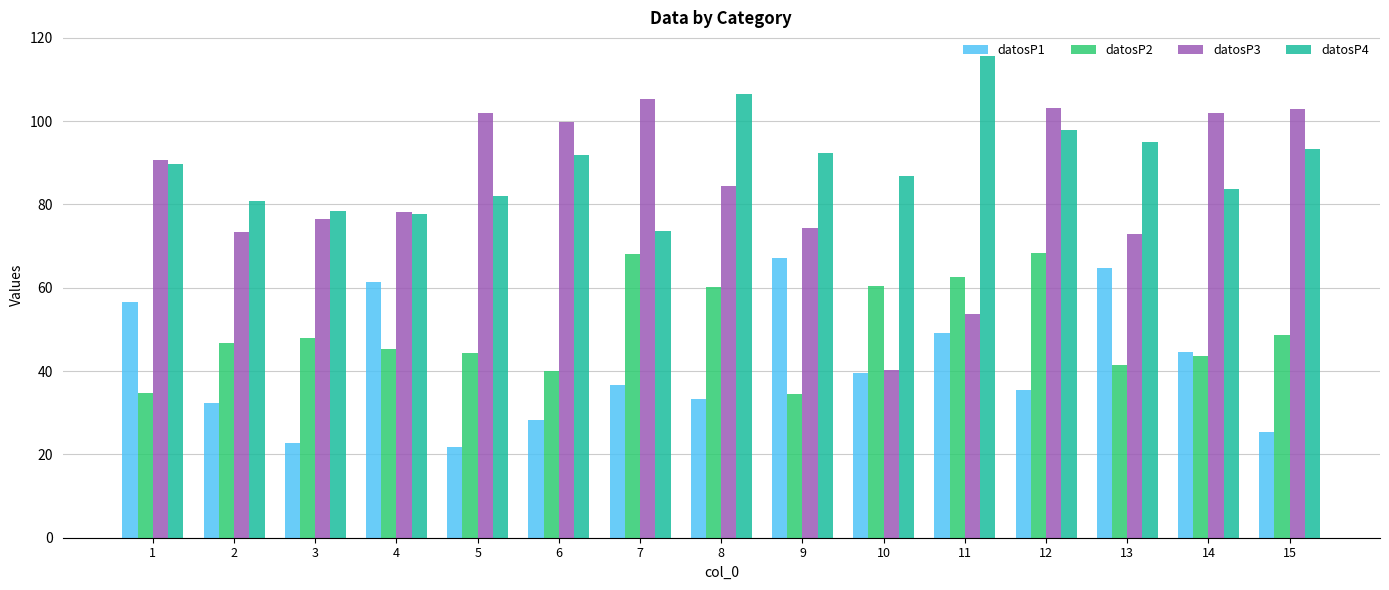

What is the total value across all series at 3?

225.5